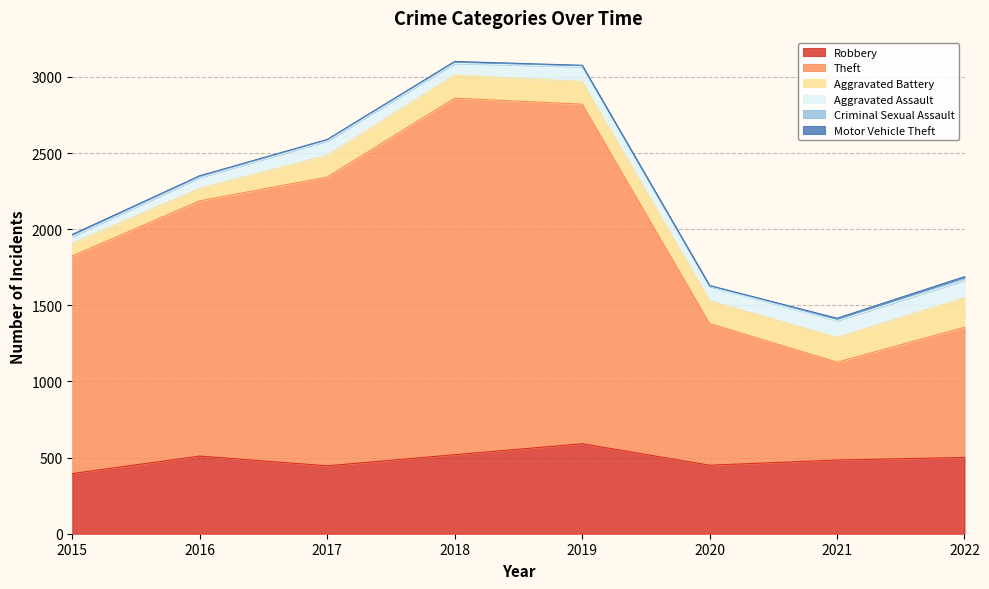

What is the total value across all series at 2015?

1965